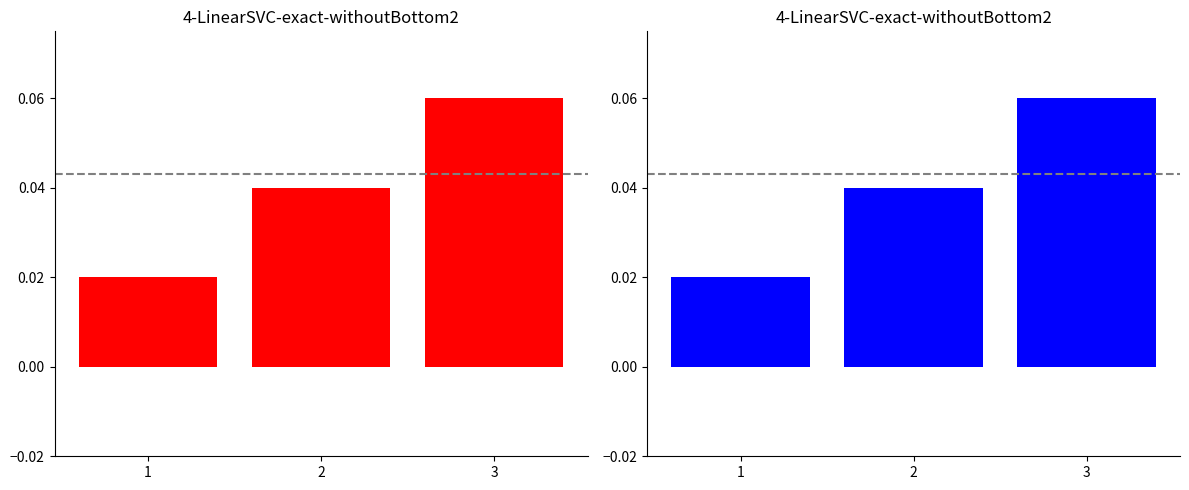

Reading left to right, list all the values displayed in this chart.

TIP_LINEA (left): 1=0.0	2=0.0	3=0.1
TIP_LINEA (right): 1=0.0	2=0.0	3=0.1